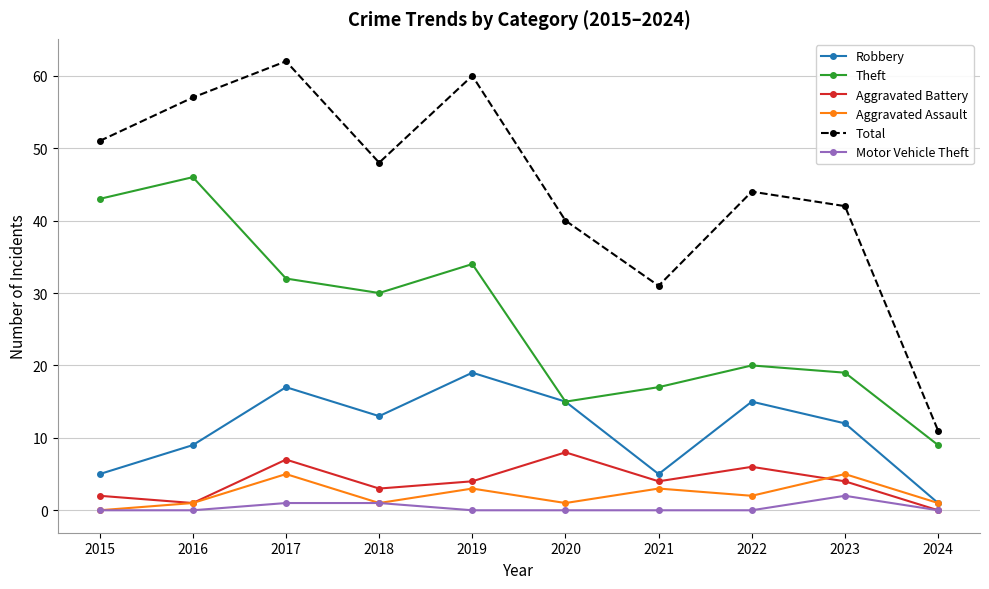

True or false: Total has a value of 26 at 2019.

False